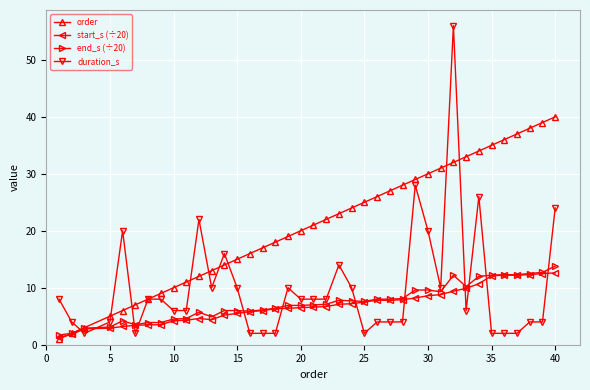

What is the value of the order point at the 18th from the left?

19.0